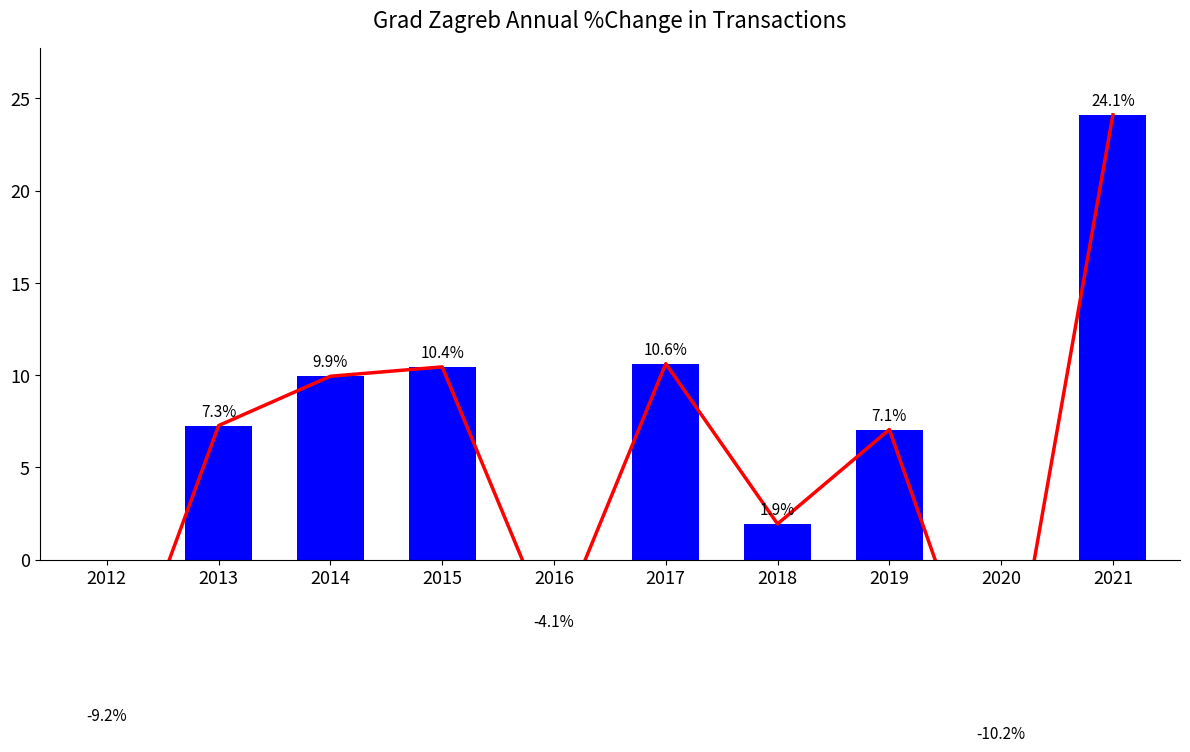

How many values in Grad Zagreb are below zero?

3